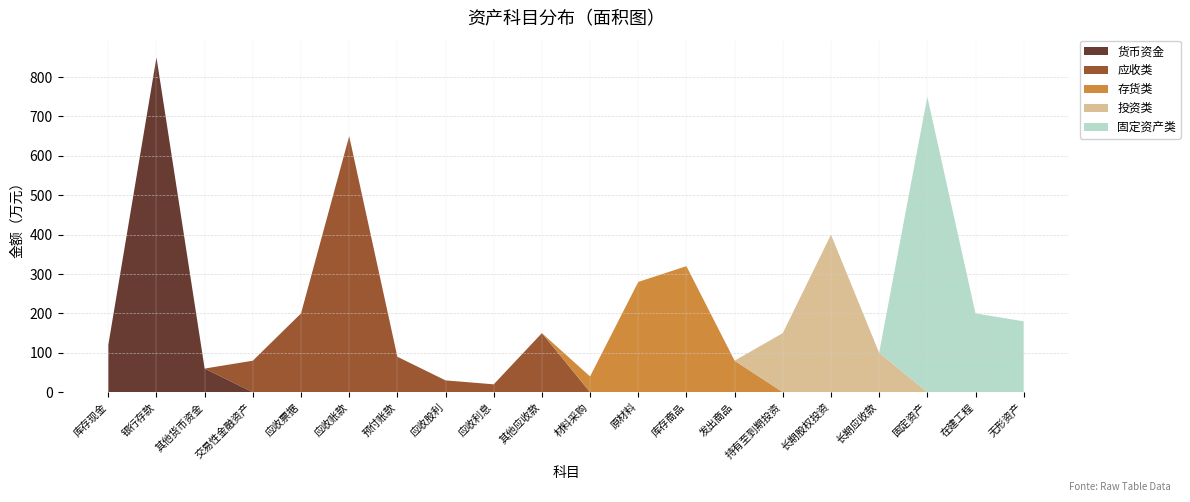

Reading left to right, list all the values displayed in this chart.

货币资金: 120	850	60	0	0	0	0	0	0	0	0	0	0	0	0	0	0	0	0	0
应收类: 0	0	0	80	200	650	90	30	20	150	0	0	0	0	0	0	0	0	0	0
存货类: 0	0	0	0	0	0	0	0	0	0	40	280	320	80	0	0	0	0	0	0
投资类: 0	0	0	0	0	0	0	0	0	0	0	0	0	0	150	400	100	0	0	0
固定资产类: 0	0	0	0	0	0	0	0	0	0	0	0	0	0	0	0	0	750	200	180